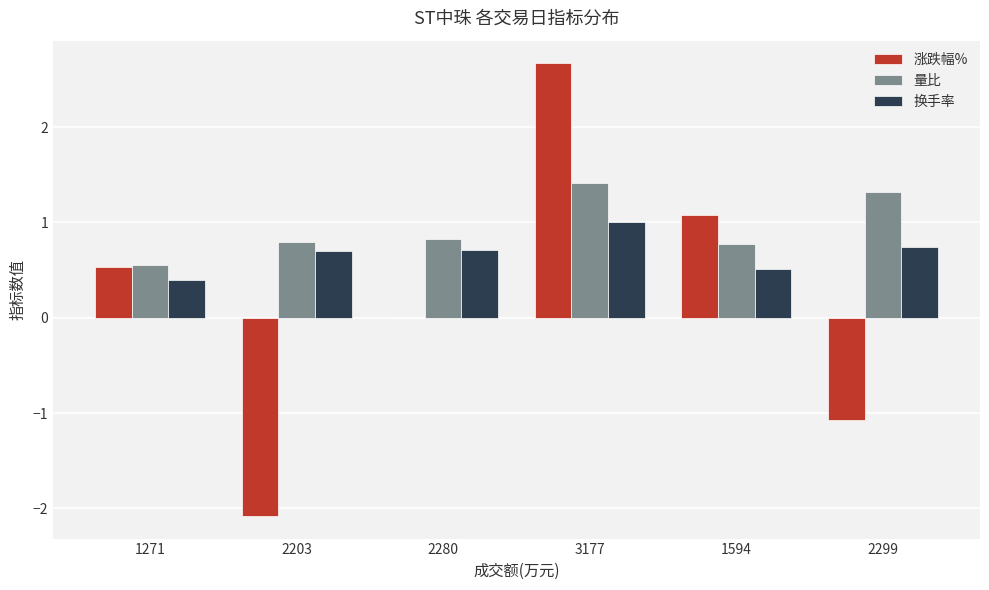

The value of 涨跌幅% at 1594 is 1.8. True or false?

False